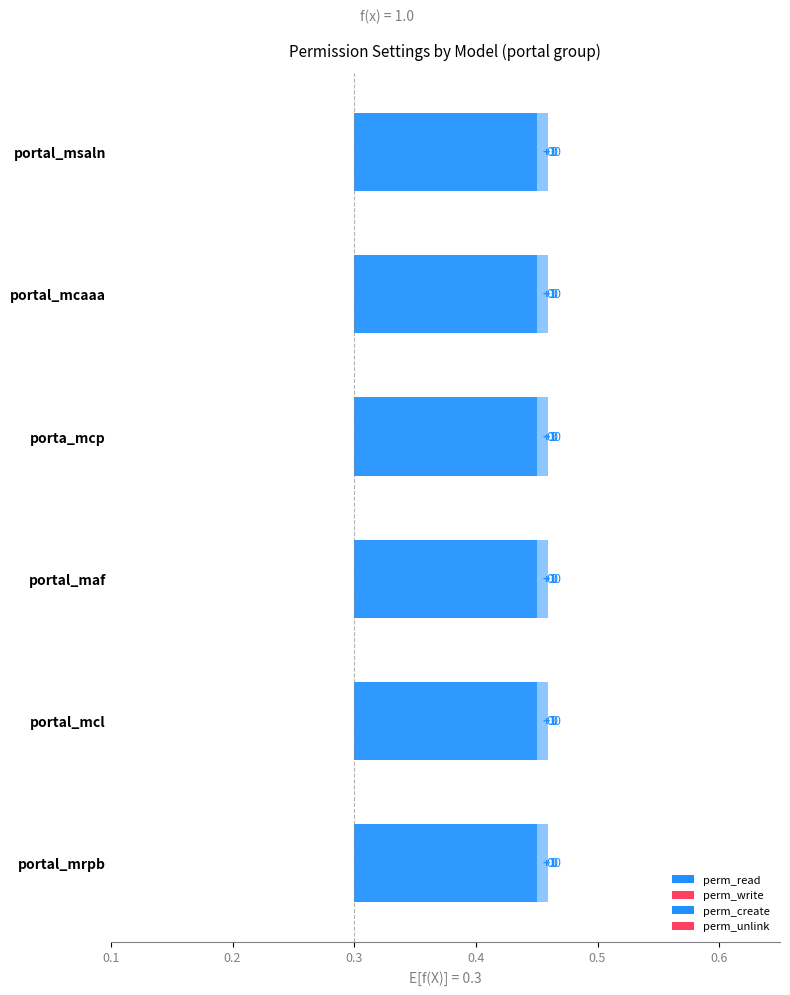

What are all the series names shown in the legend?

perm_read, perm_write, perm_create, perm_unlink